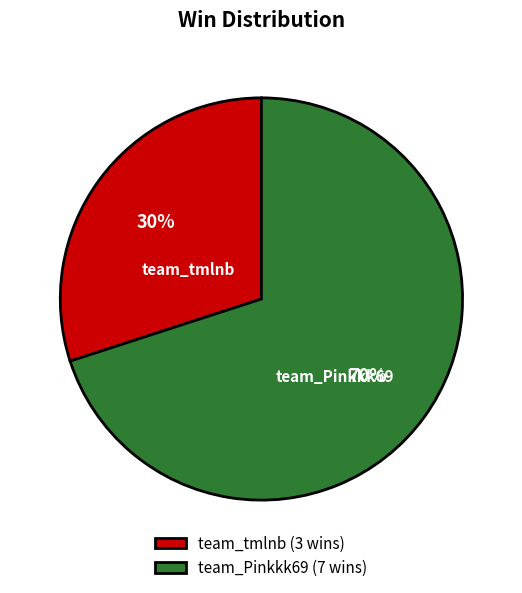

What is the majority slice?

team_Pinkkk69